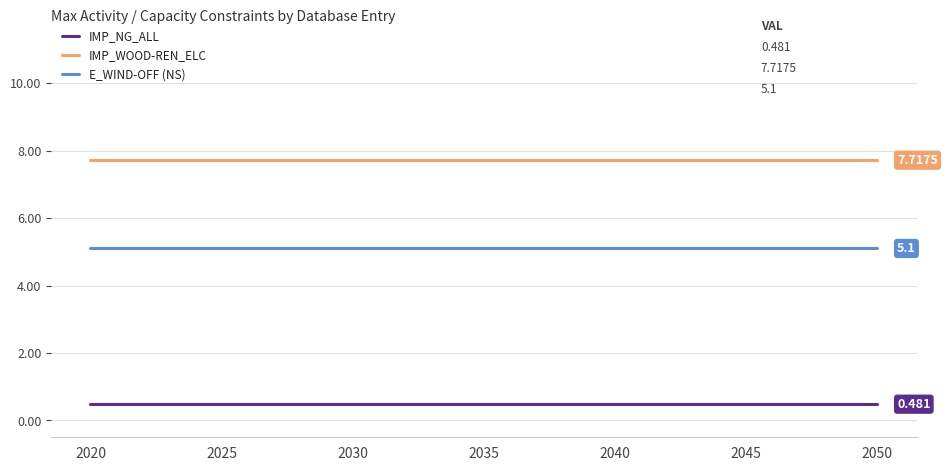

What is the difference between the highest and lowest values at 2025?

7.2